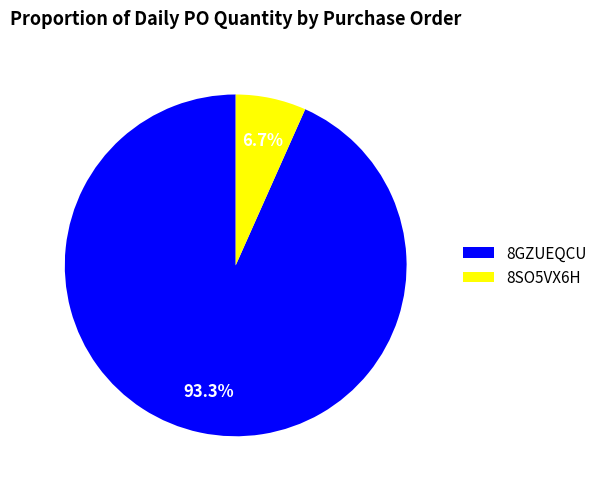

What percentage do 8GZUEQCU and 8SO5VX6H together represent?

100.0%